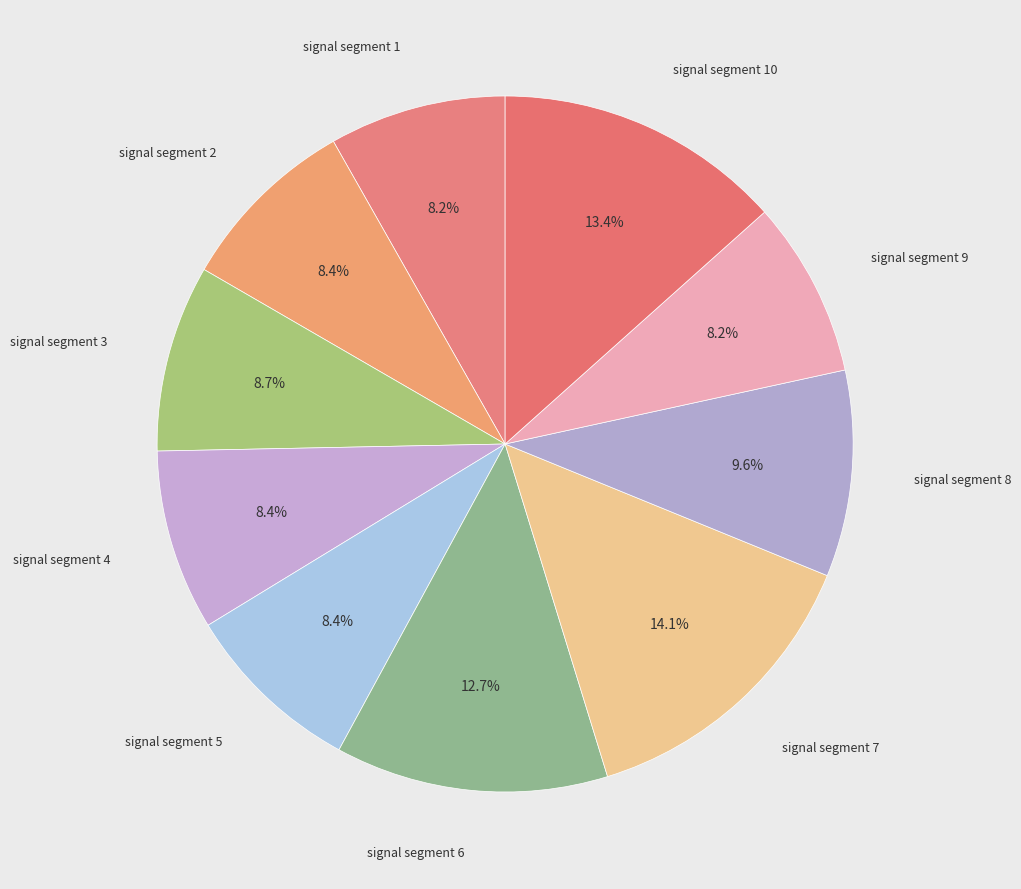

How many slices are in this pie chart?

10